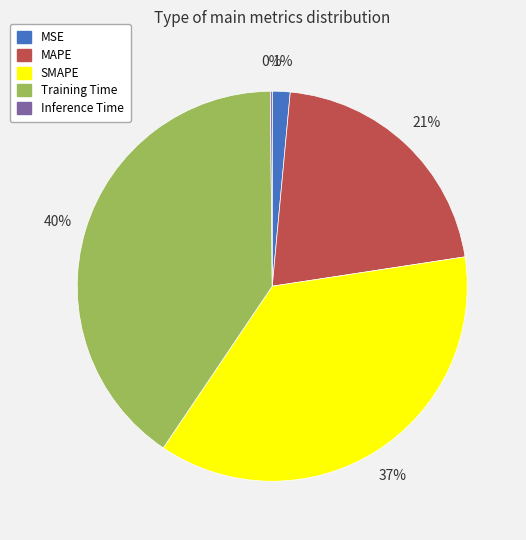

Is it true that Training Time is 52% of the pie?

False